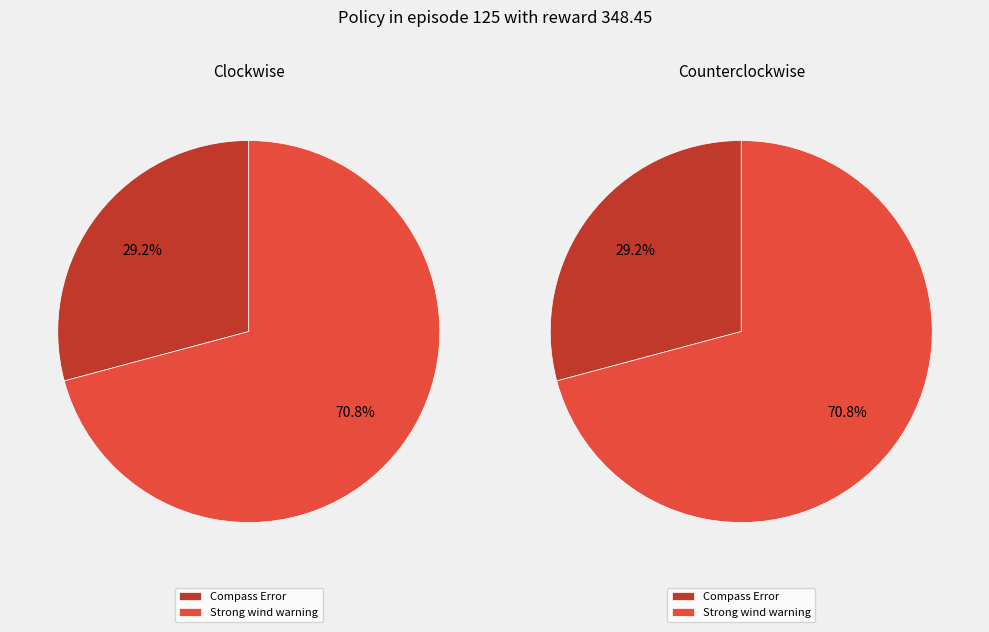

What is the largest slice in the pie chart?

Strong wind warning